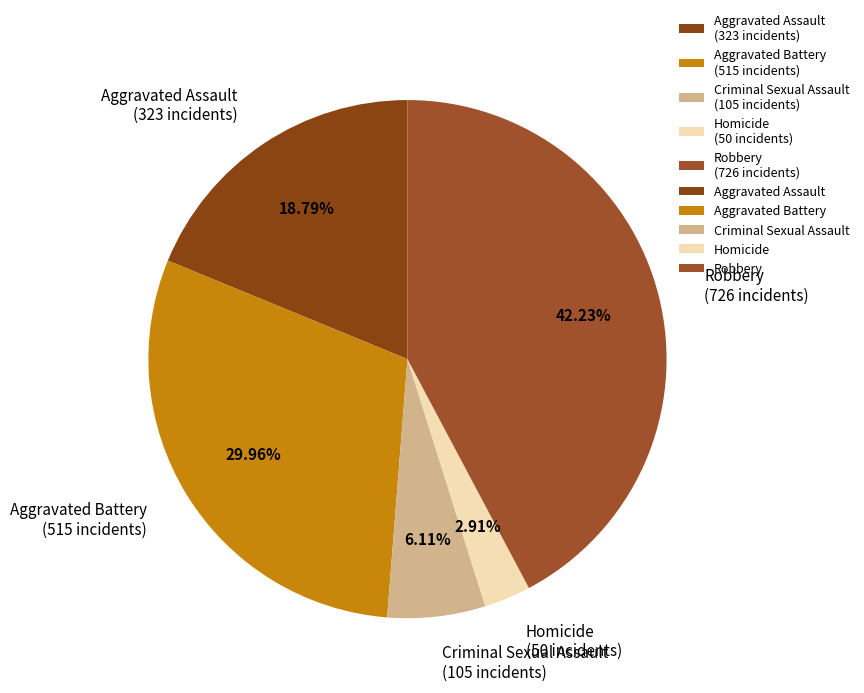

Which category has the biggest portion of the pie?

Robbery